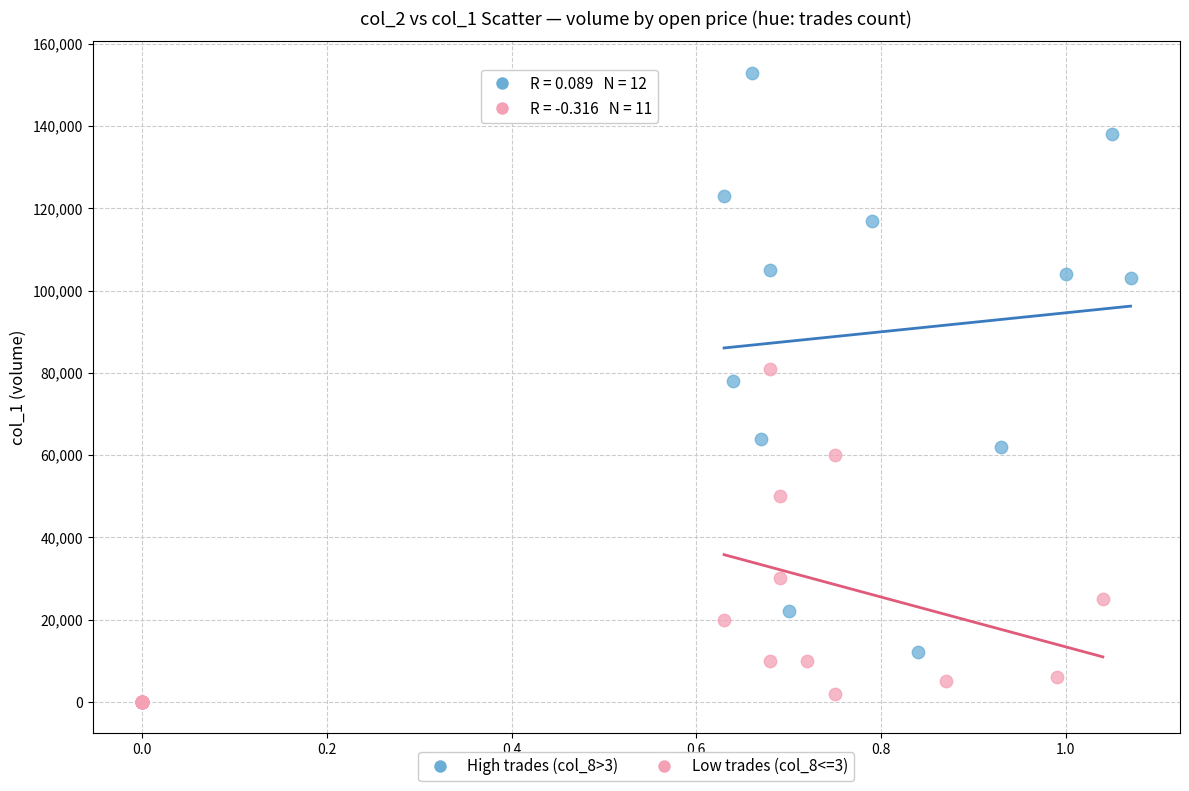

Which series has the widest spread of Y values?

High trades (col_8>3)